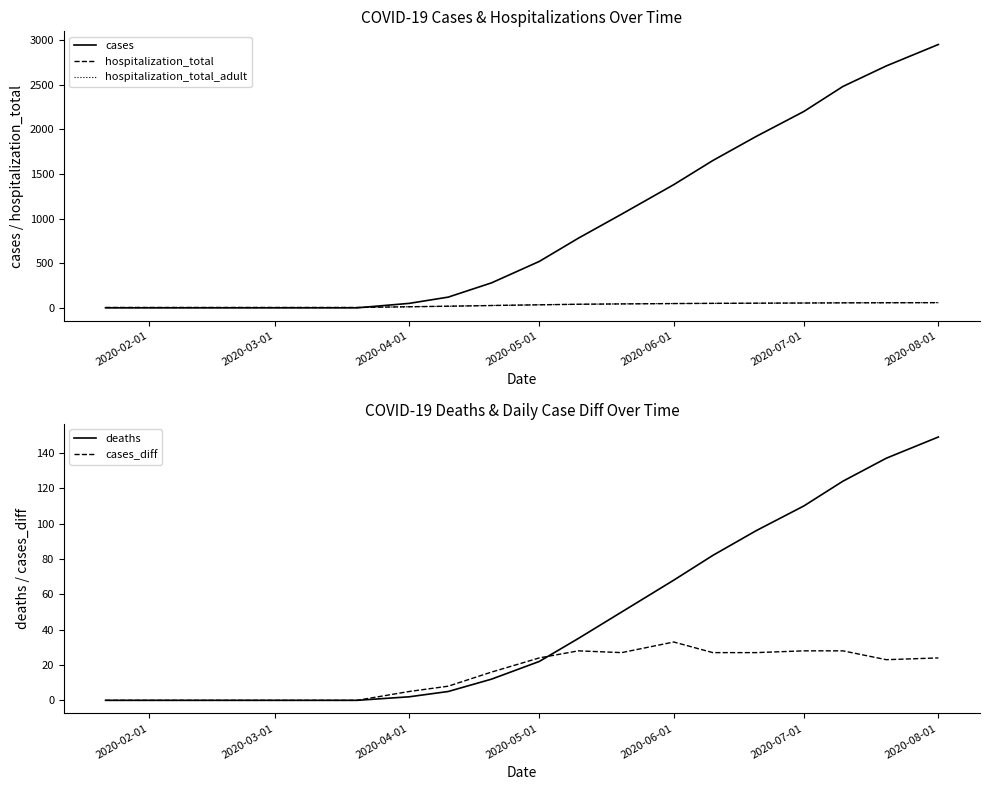

Which category has the highest value in the cases_diff series?

2020-06-01